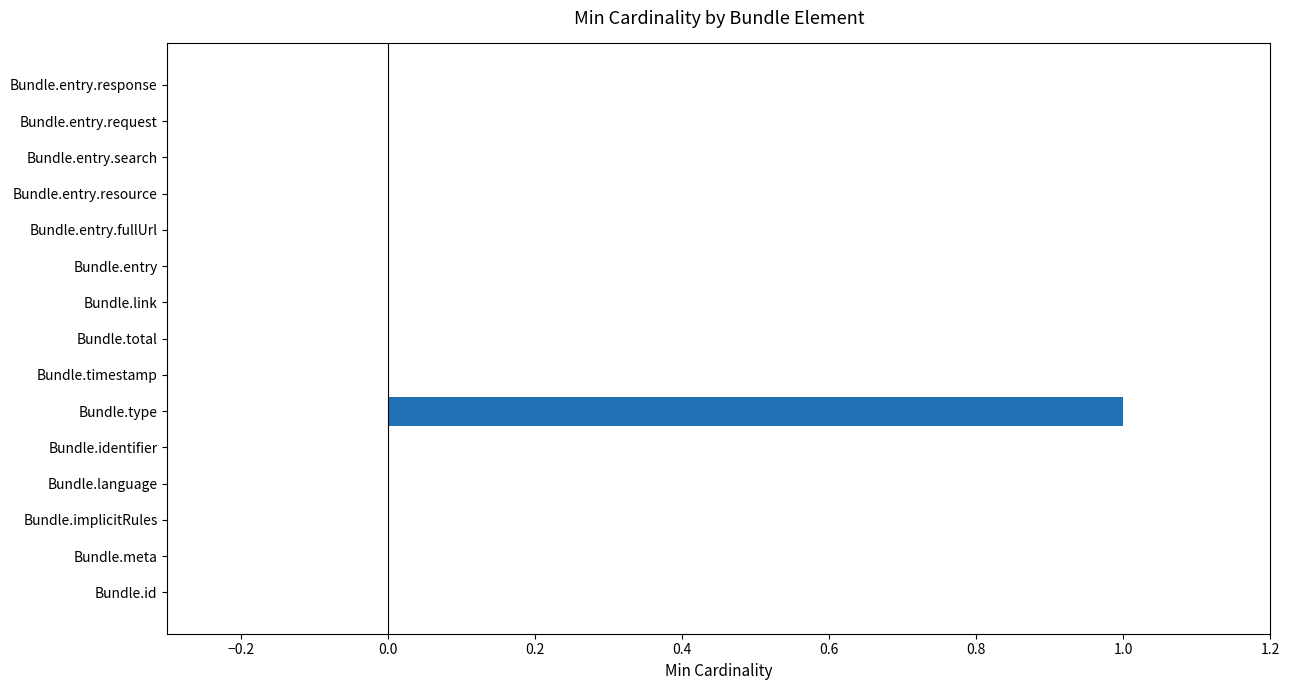

Which label corresponds to the largest value in the chart?

Bundle.type